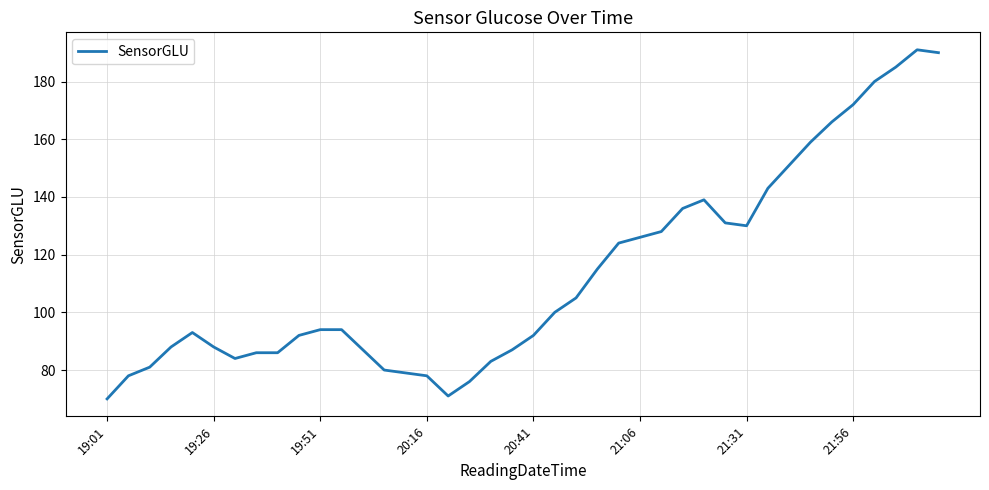

How many lines are shown in the chart?

1